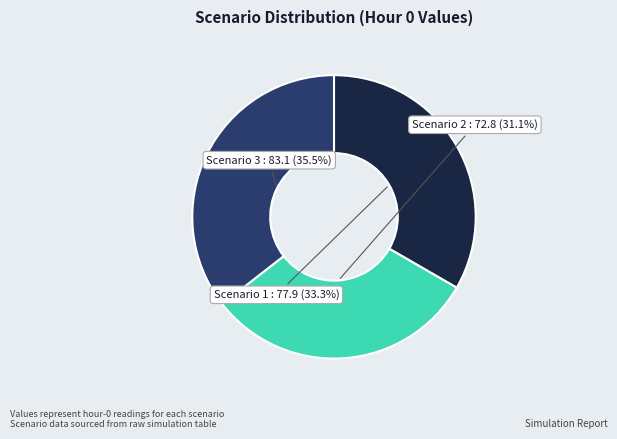

How many segments does this pie chart have?

3